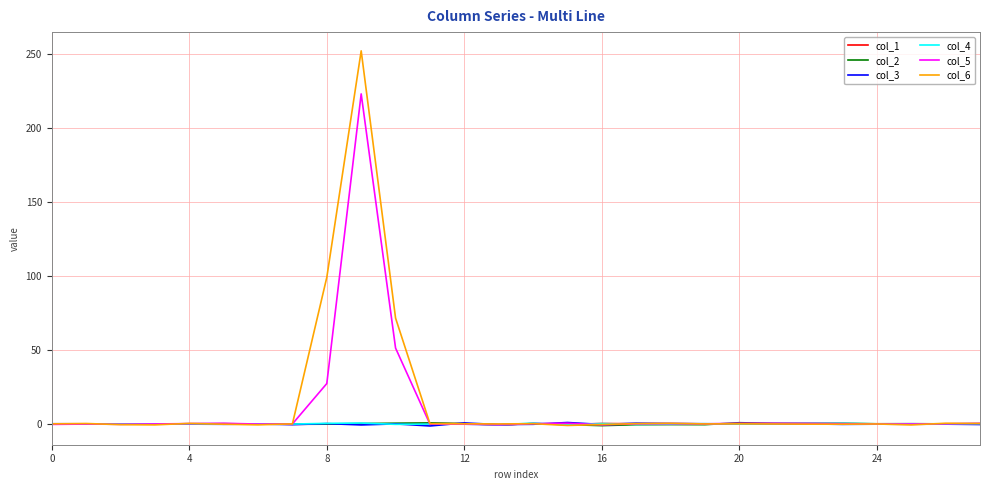

Which series has the widest spread of values?

col_6